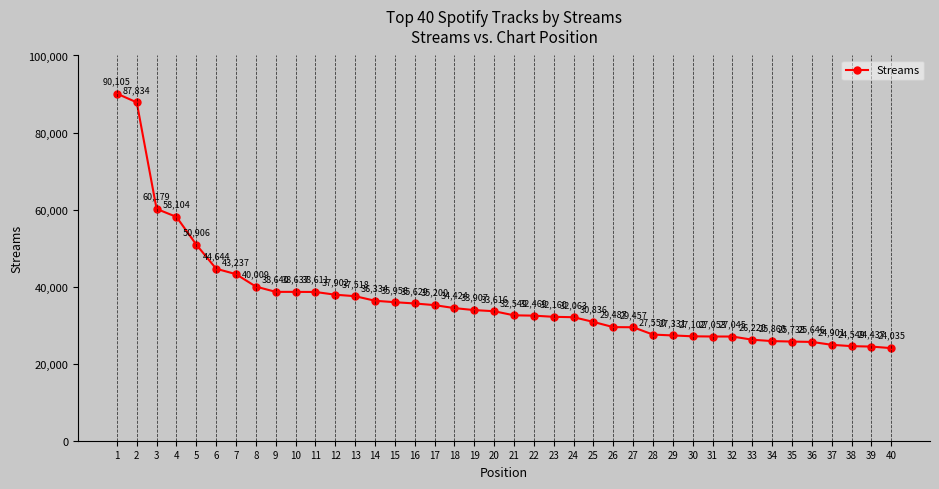

How many data points does each series have?

40